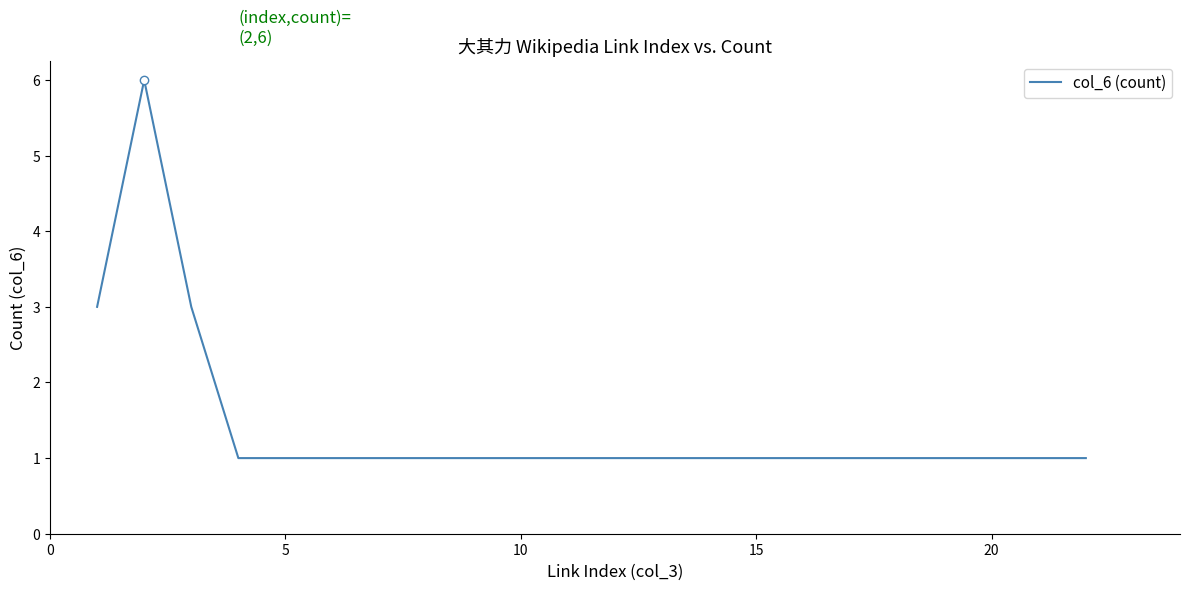

What is the difference between the maximum and minimum values?

5